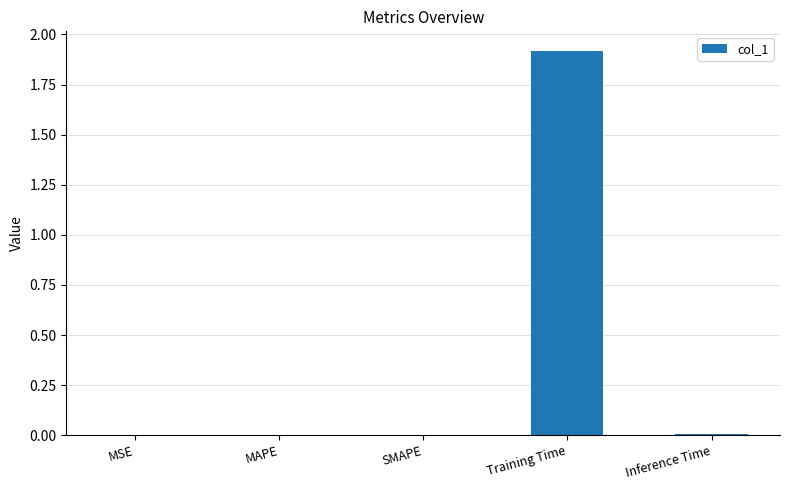

True or false: the data shows 2.9 at Training Time.

False